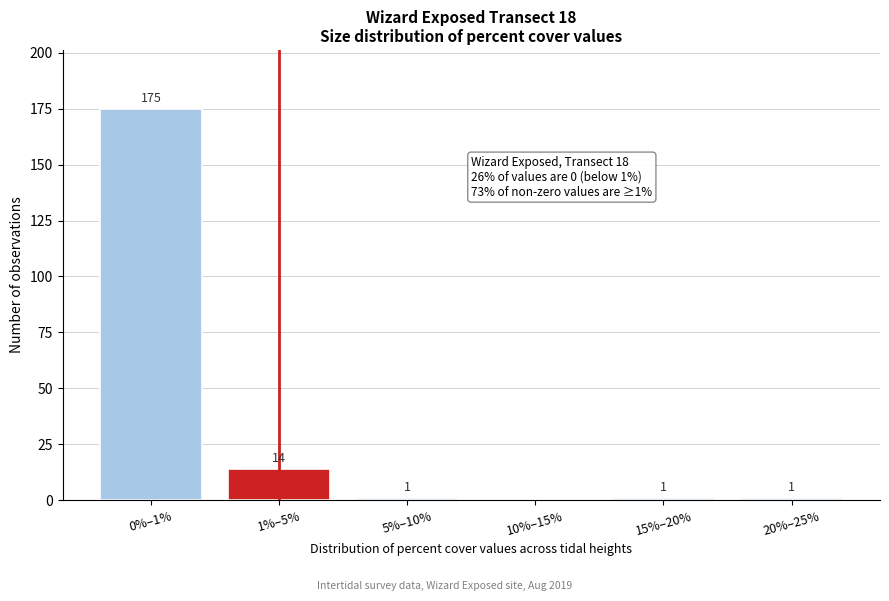

Reading left to right, what are all the values shown in this chart?

0%–1%=175	1%–5%=14	5%–10%=1	10%–15%=0	15%–20%=1	20%–25%=1